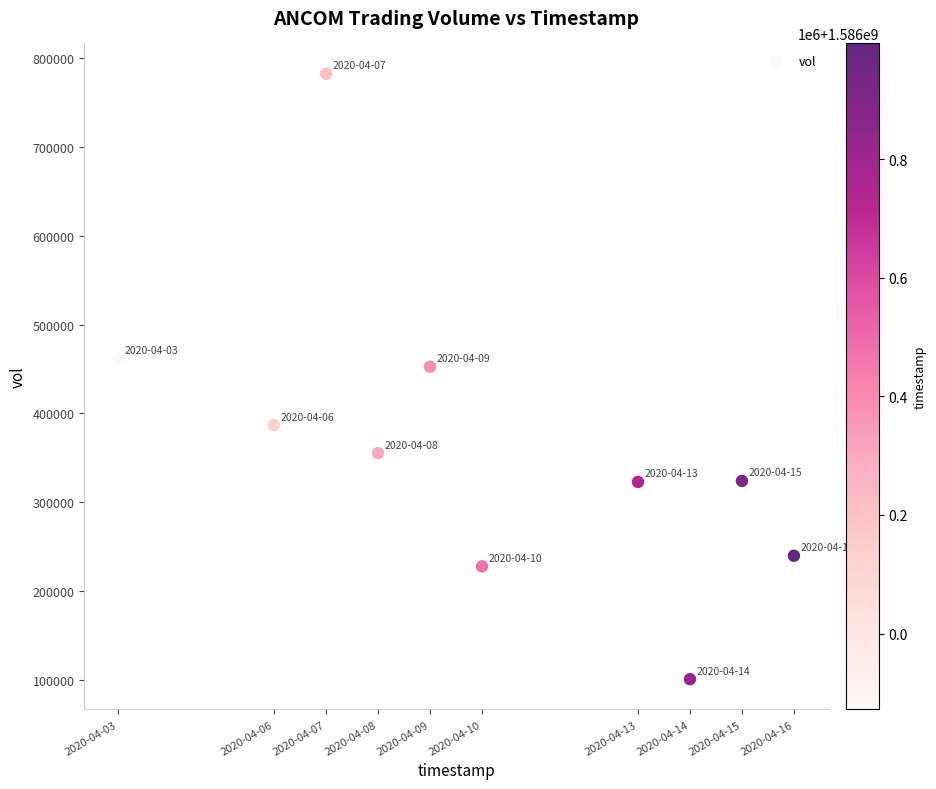

What Y value in the scatter plot is closest to 441600?

452600